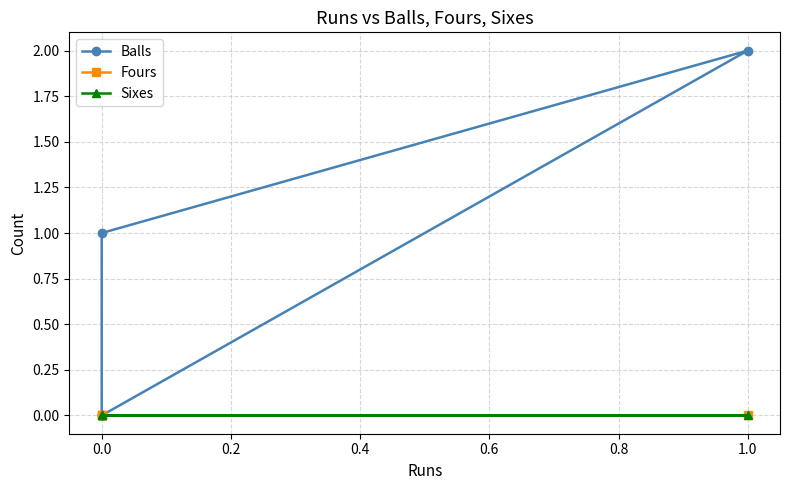

True or false: Fours has more than 2 points higher than both neighbors.

False